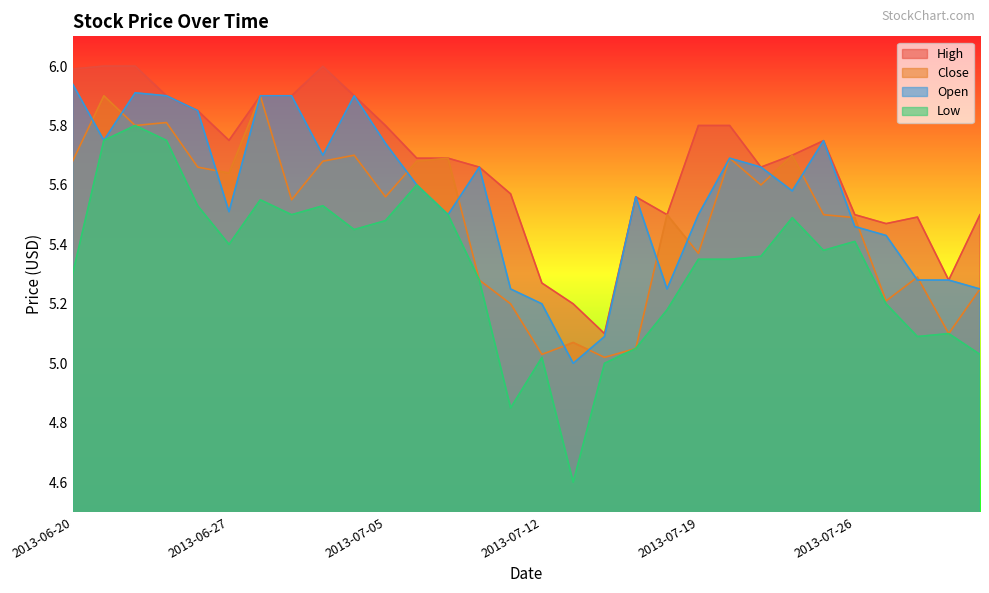

True or false: High and Low cross at least once.

False